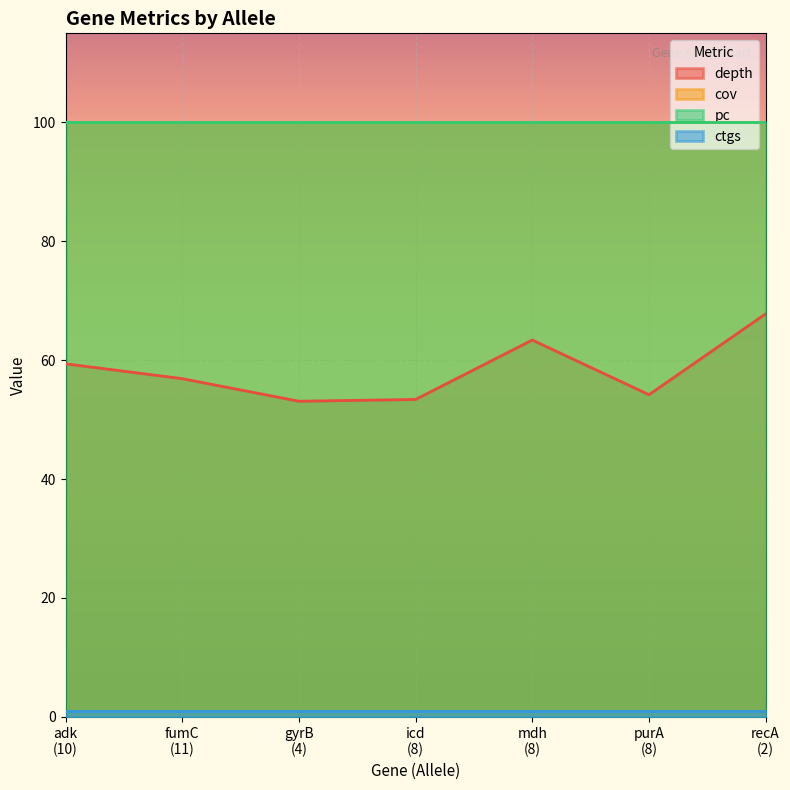

What is the highest value of the pc series?

100.0